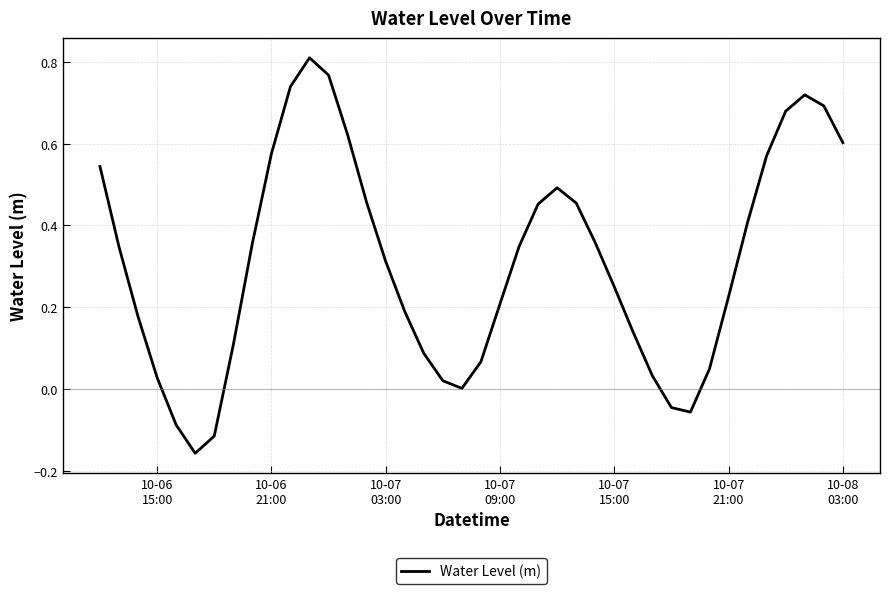

What is the difference between the maximum and minimum values?

1.0